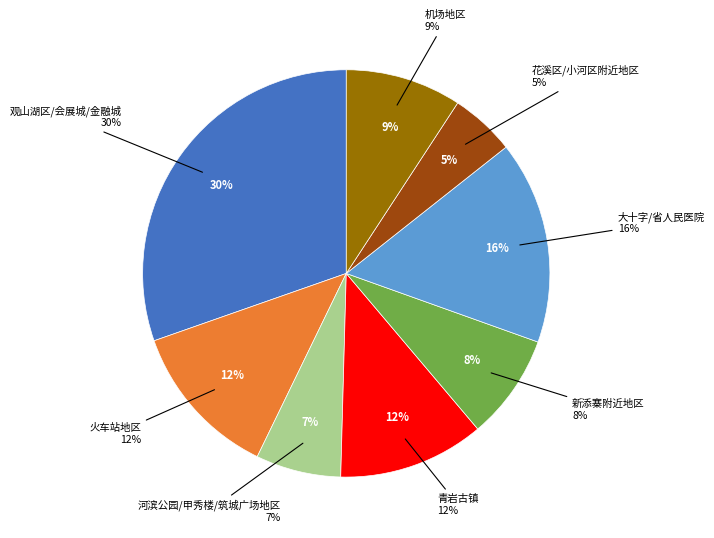

True or false: 火车站地区 accounts for 5% of the total.

False